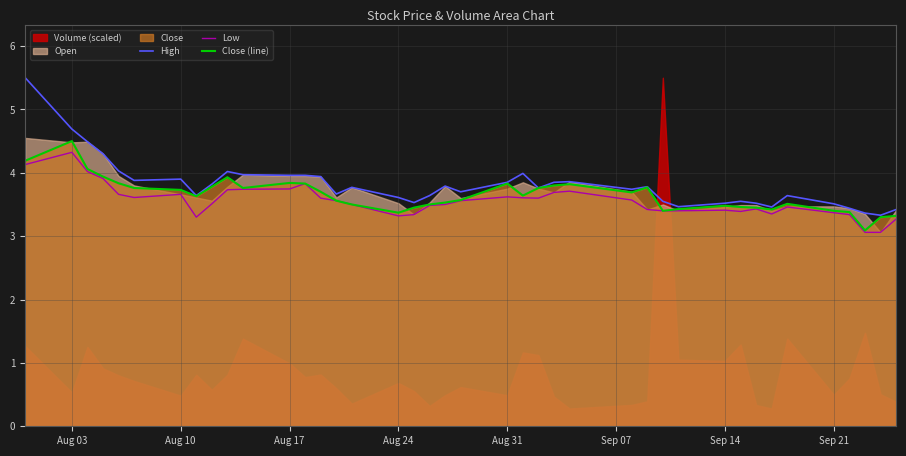

True or false: High and Close (line) intersect in this chart.

False